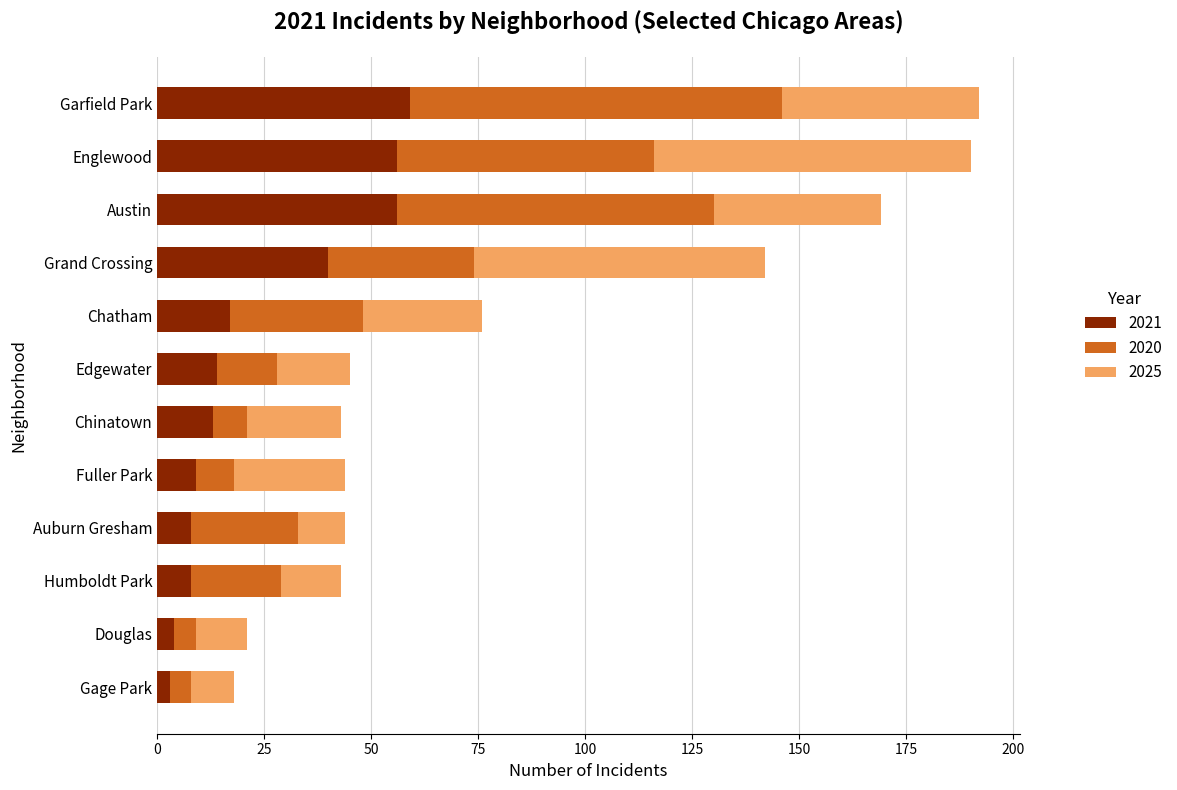

How many series are shown in this chart?

3